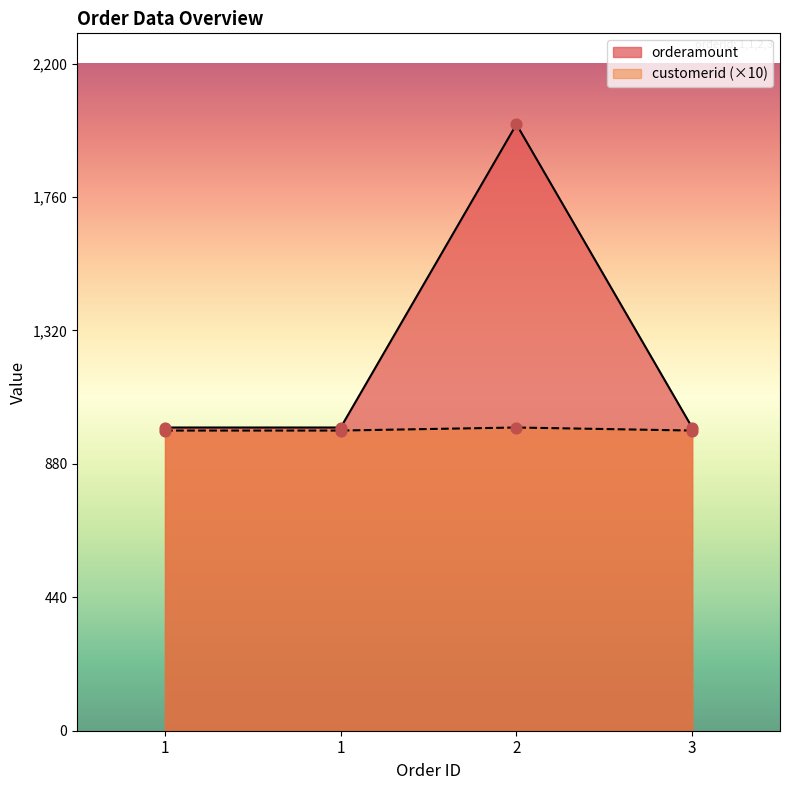

Which series contains the highest Y value?

orderamount